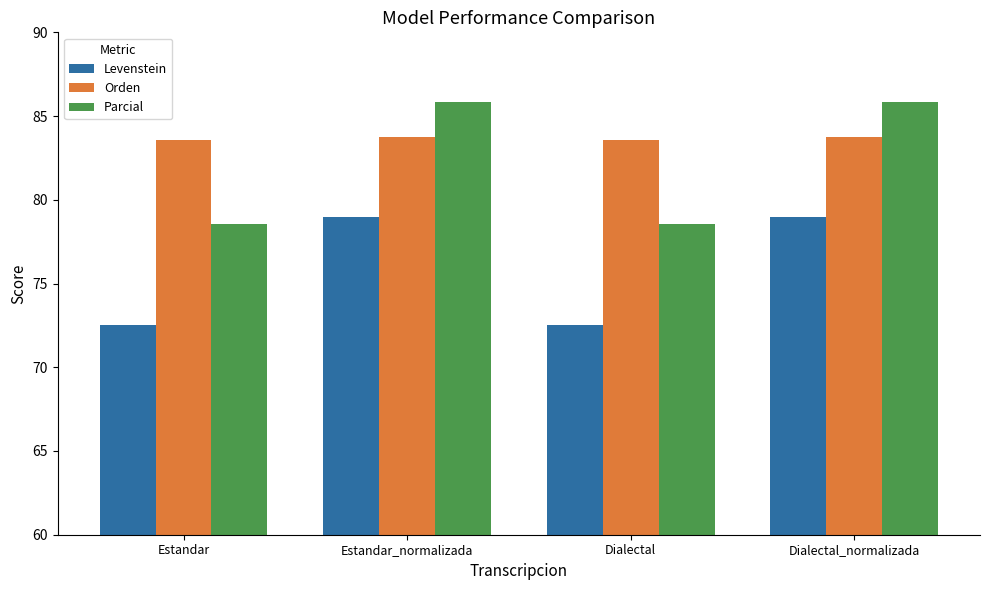

Between Estandar_normalizada and Dialectal, which series saw the biggest shift?

Parcial